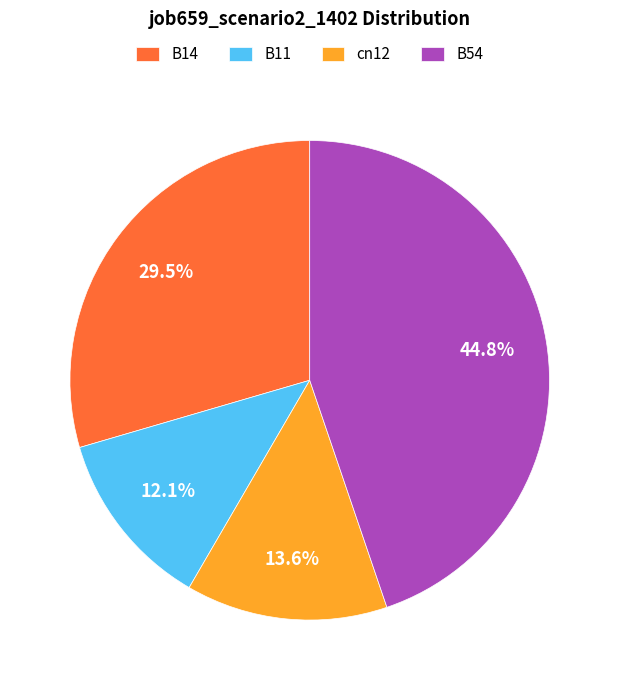

To the nearest percent, what percentage of the pie is B11?

12%